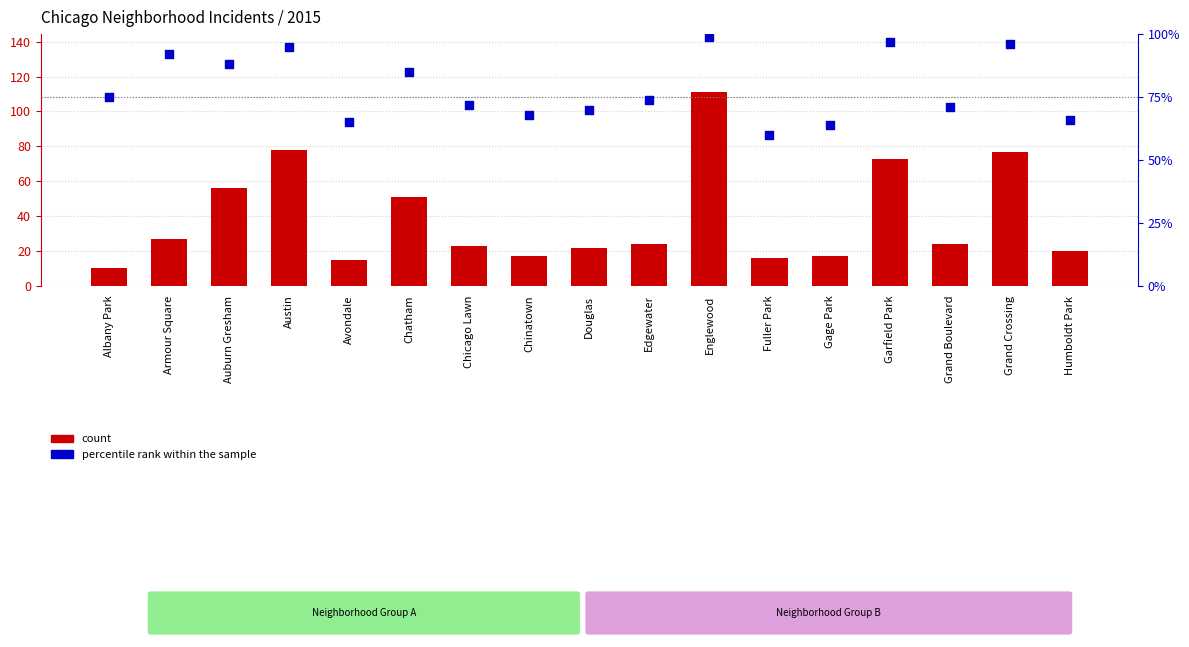

Which series reaches the maximum Y coordinate?

count